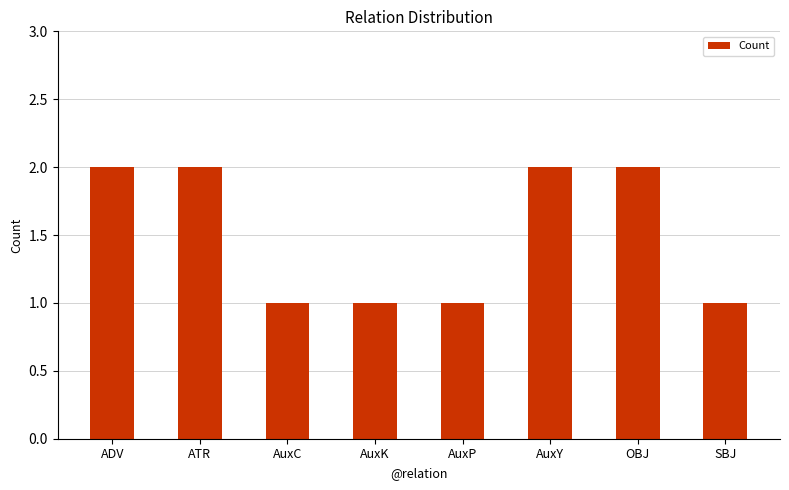

What is the sum of all values?

12